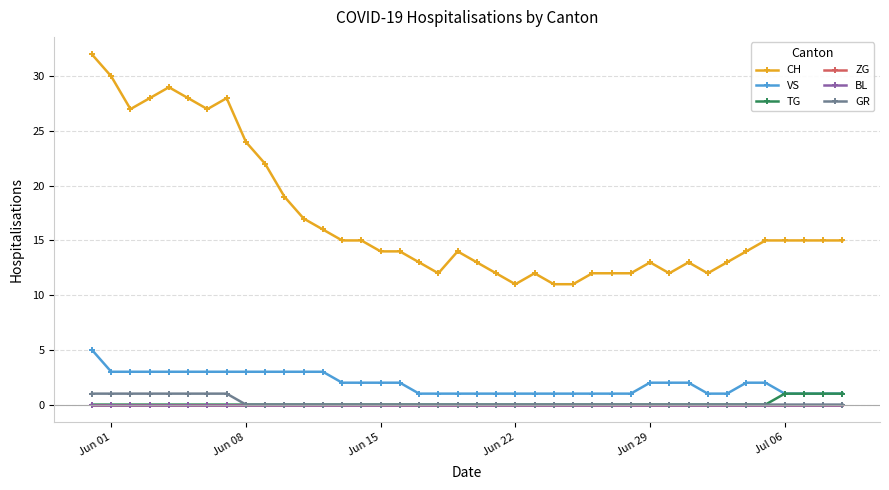

Is this an area chart (filled region under the line)?

No